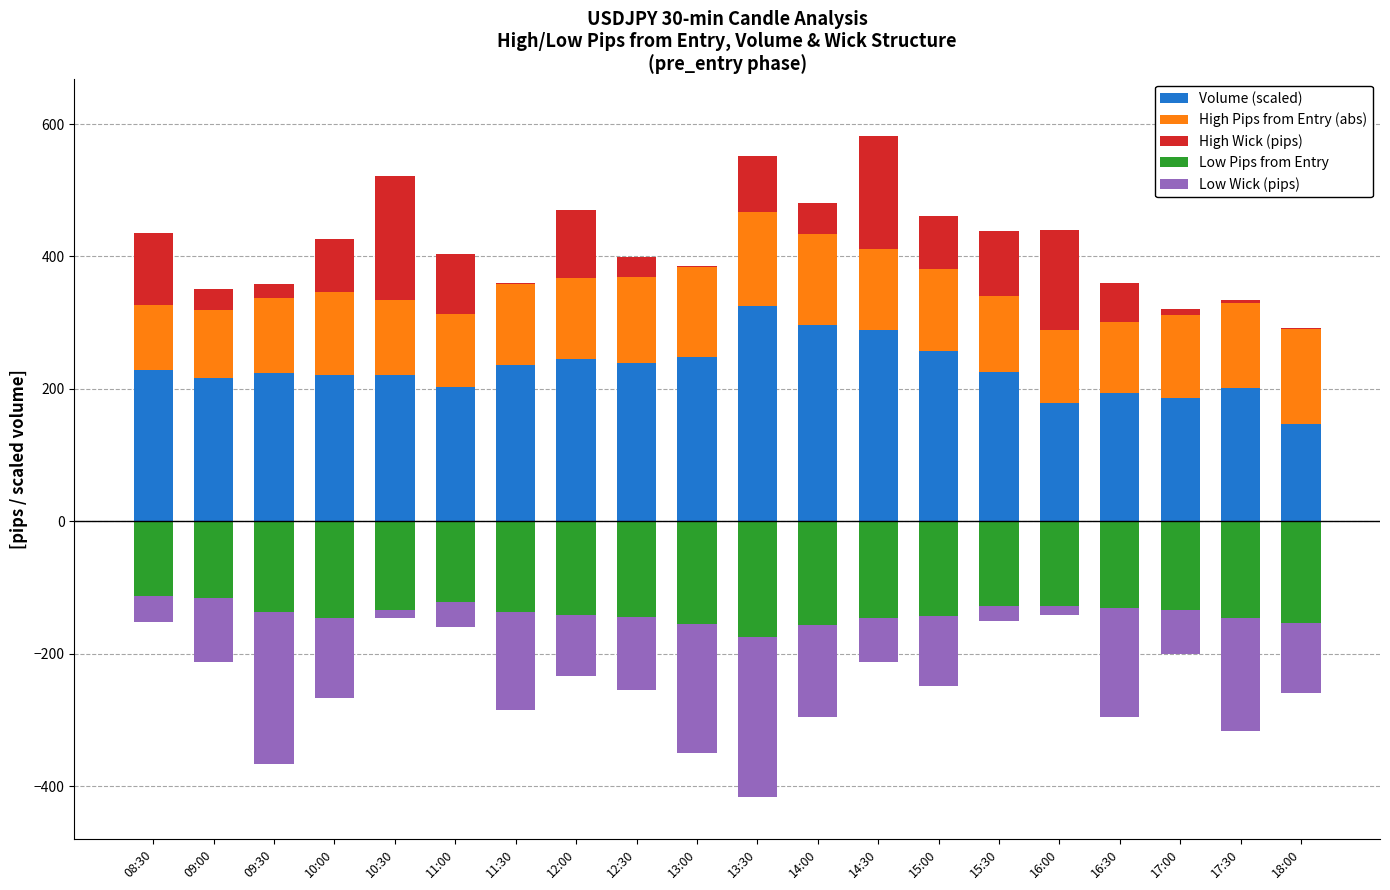

Where is High Pips from Entry (abs) nearest to the value 120?

11:30